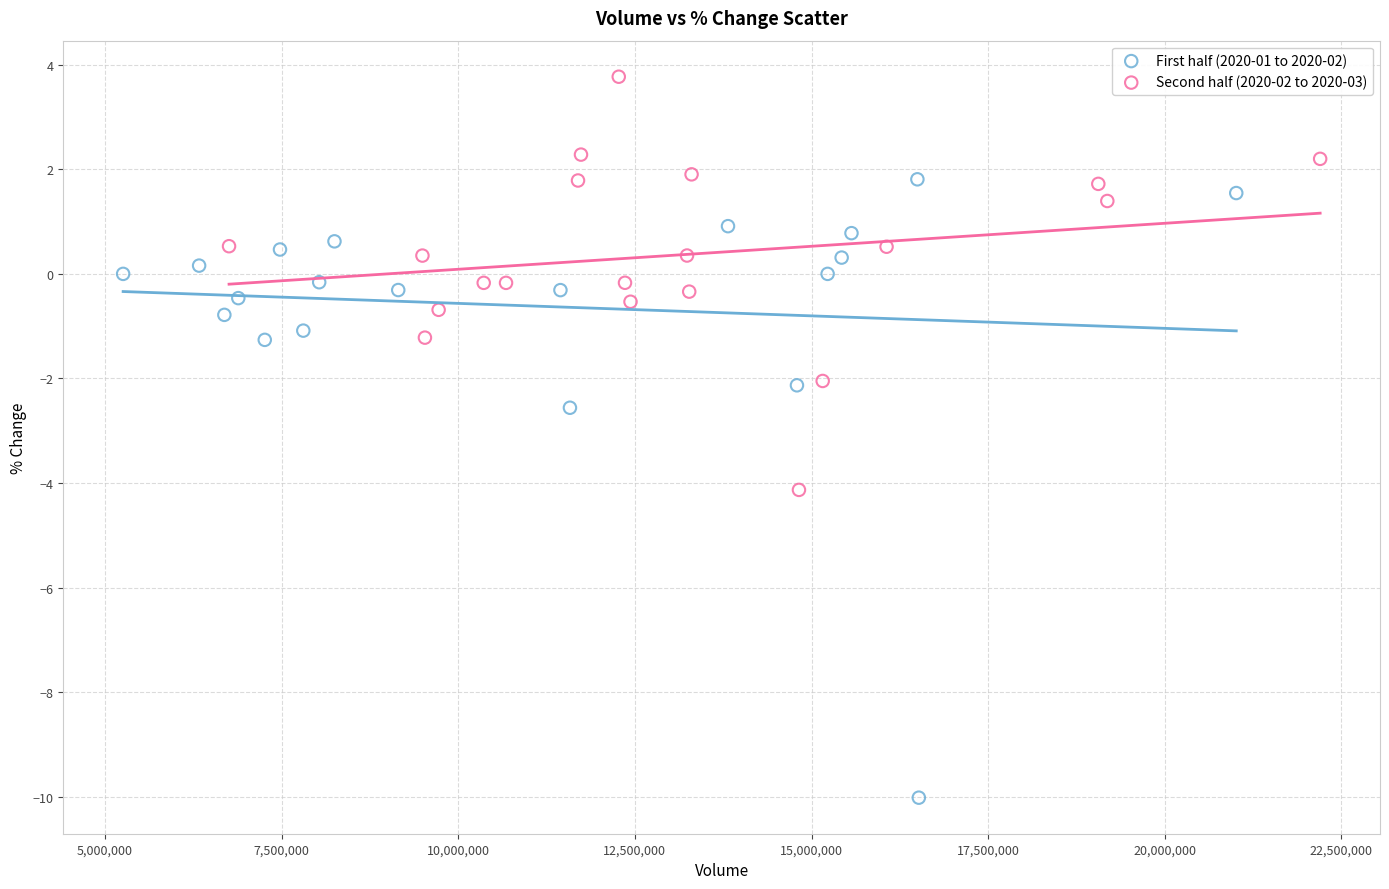

Which series has the widest spread of Y values?

First half (2020-01 to 2020-02)